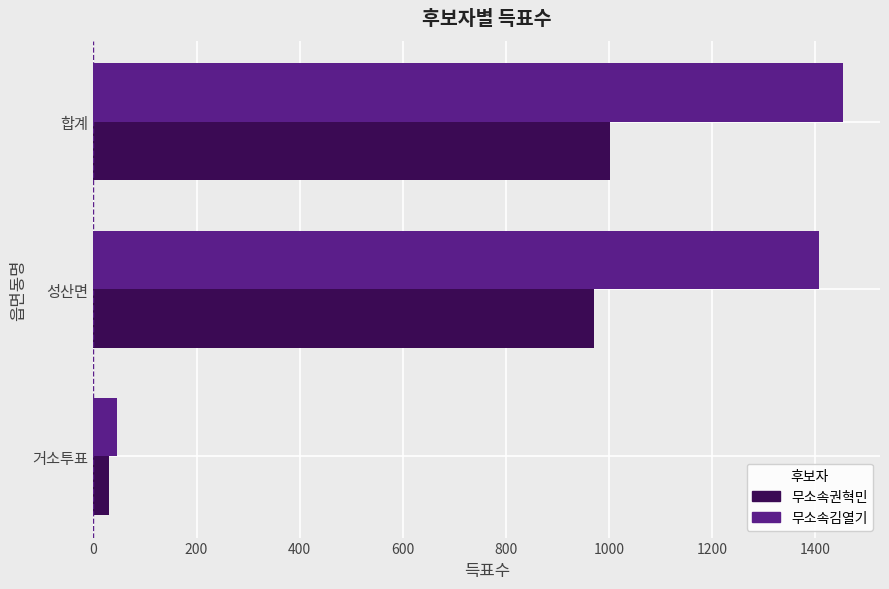

Count the number of categories in the chart.

3